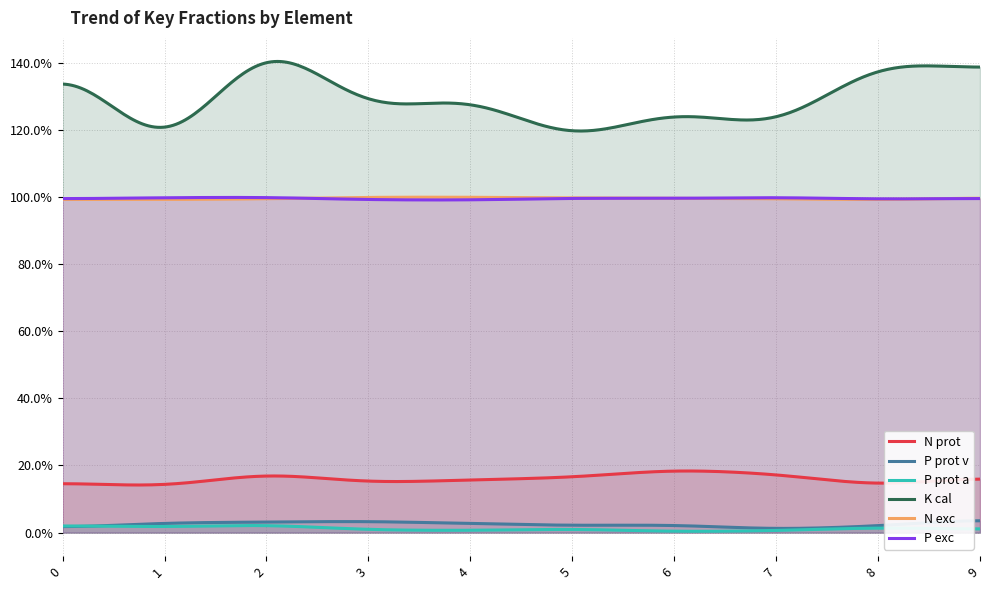

Which has a higher value, 2 or 0?

2